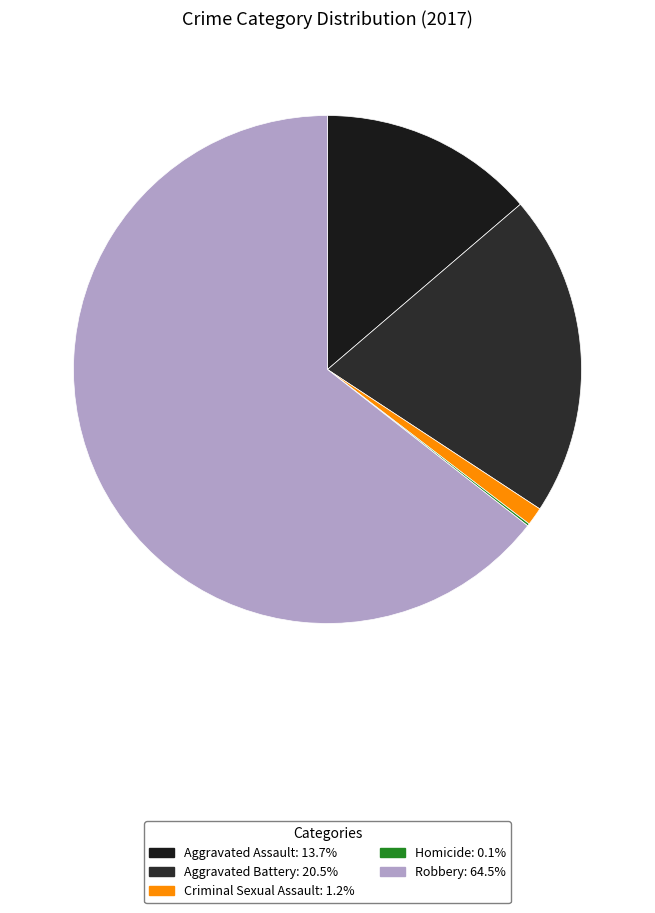

The Aggravated Battery slice represents 21% of the pie. True or false?

True